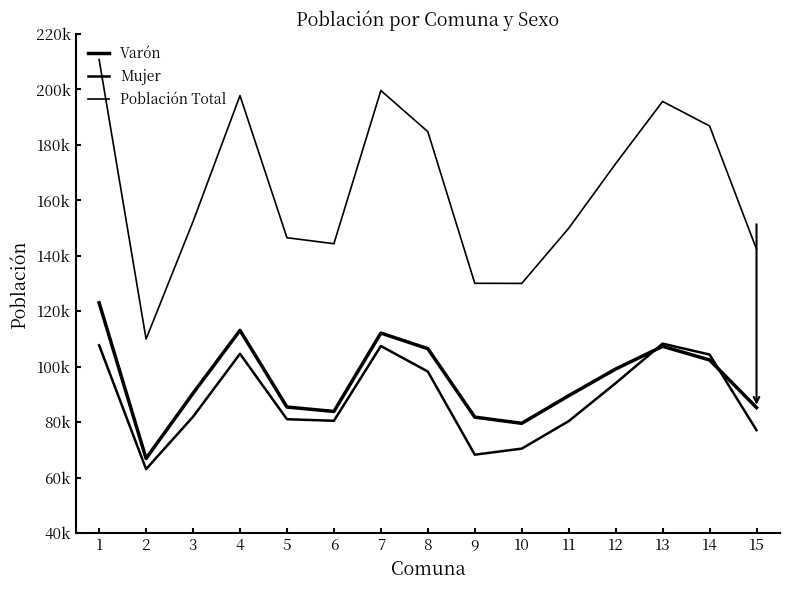

The value of Población Total at 3 is 270967. True or false?

False